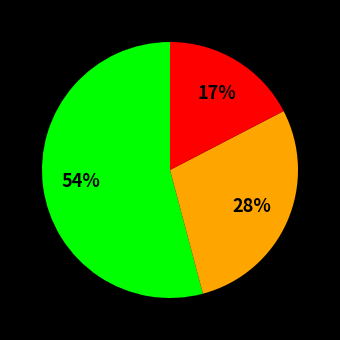

Is there any slice that represents more than half of the pie?

Yes